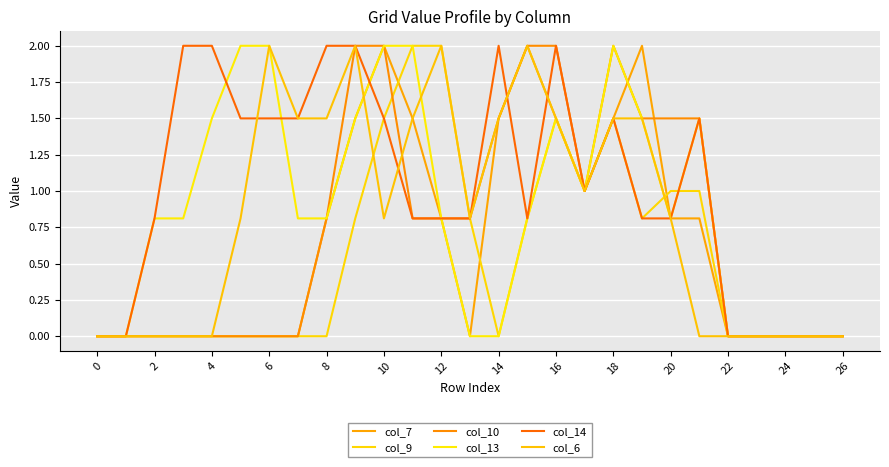

How many lines are shown in the chart?

6